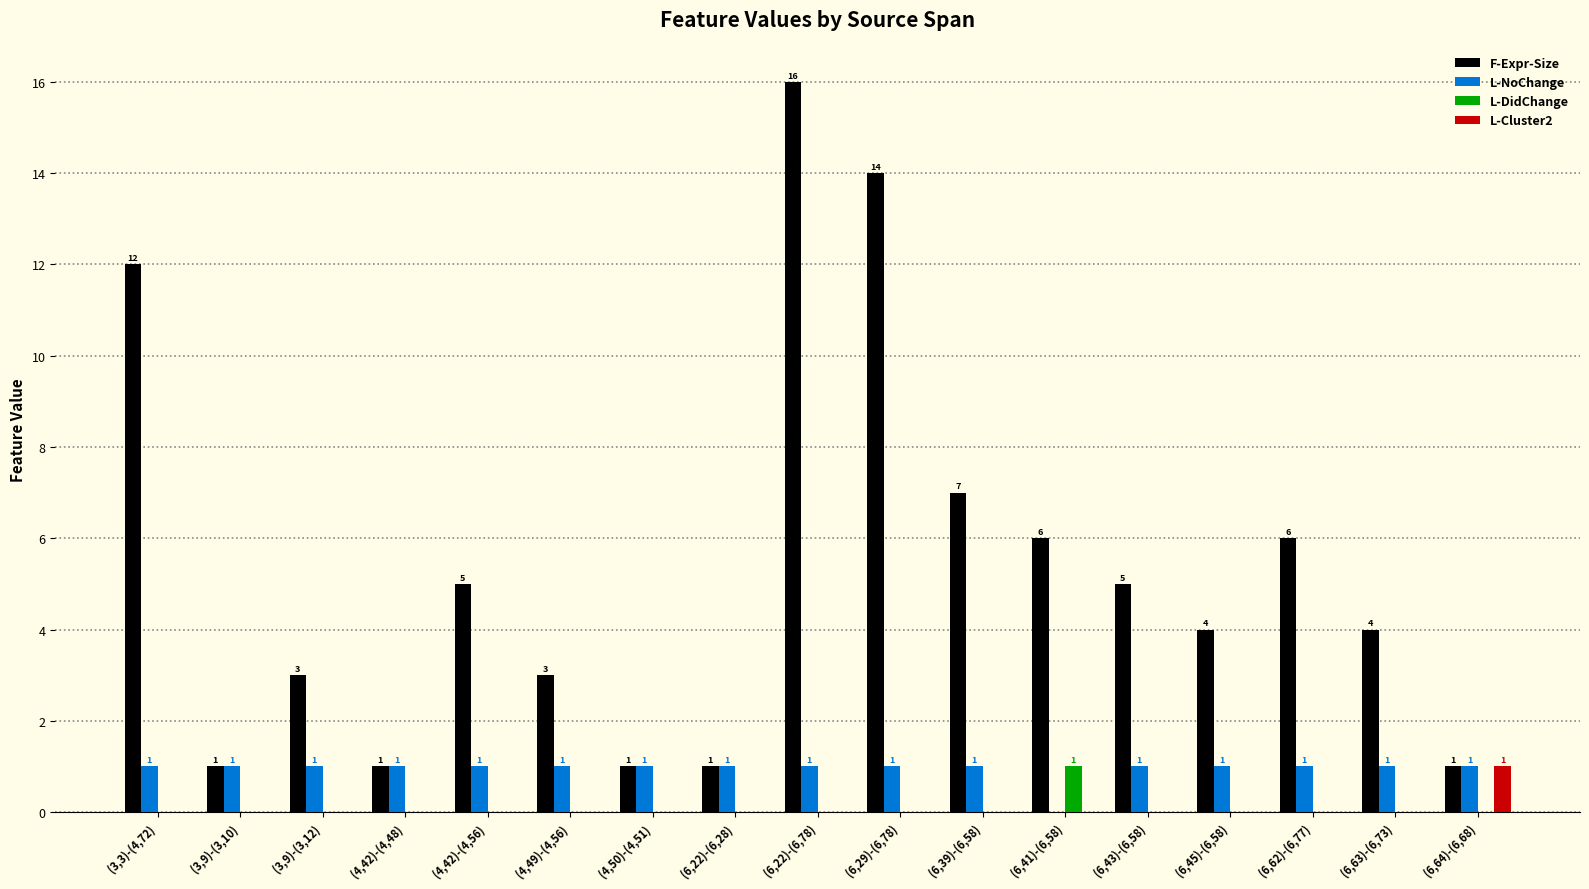

At which category is the sum across all series the highest?

(6,22)-(6,78)